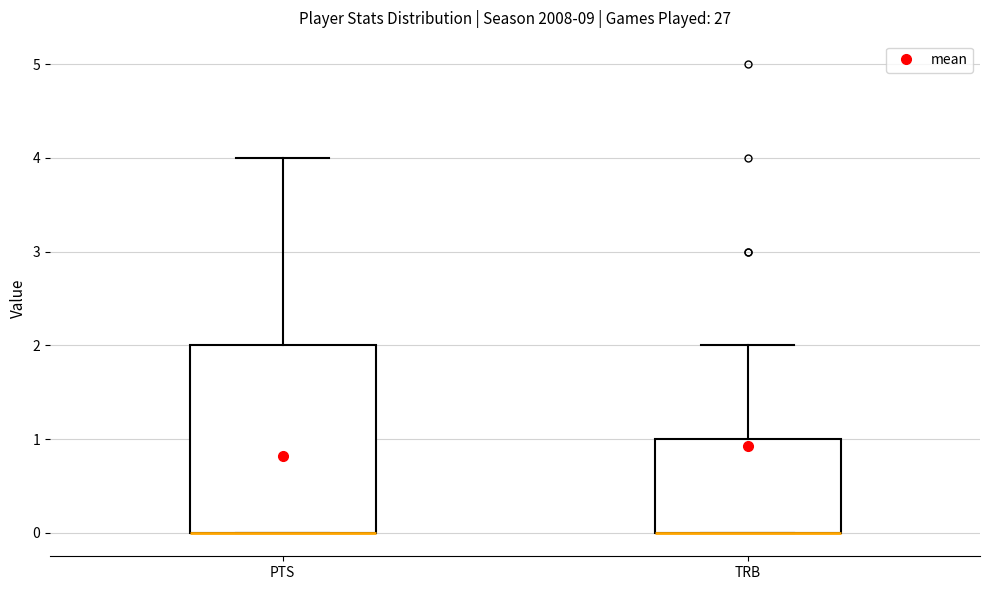

Reading left to right, read every box against the y-axis: the position of its median line, the range the box covers, and the ends of its whiskers. The values are not printed on the chart, so give them approximately, as read against the axis.

PTS: median 0 (drawn on the box's lower edge), box 0 to 2, whiskers 0 to 4
TRB: median 0 (drawn on the box's lower edge), box 0 to 1, whiskers 0 to 2